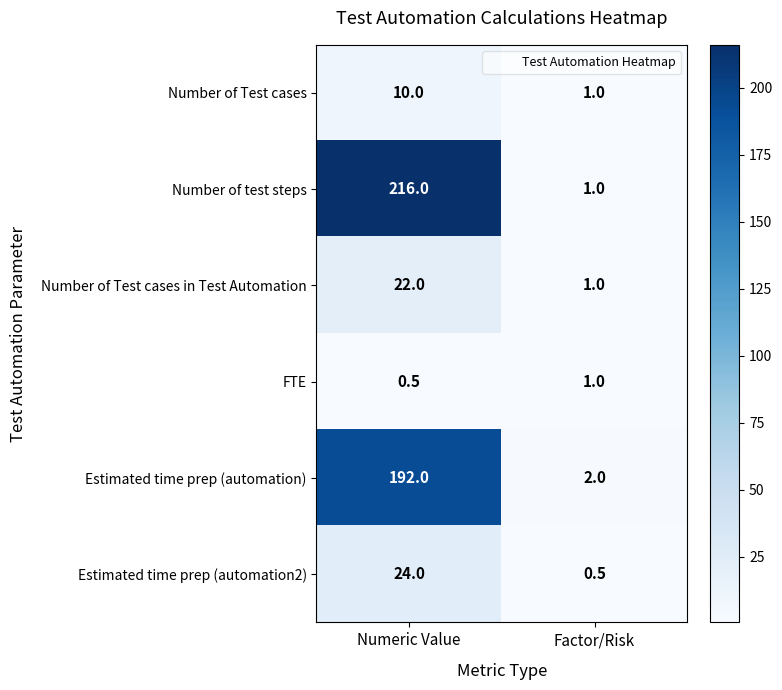

Which series changed the most between Numeric Value and Factor/Risk?

Number of test steps